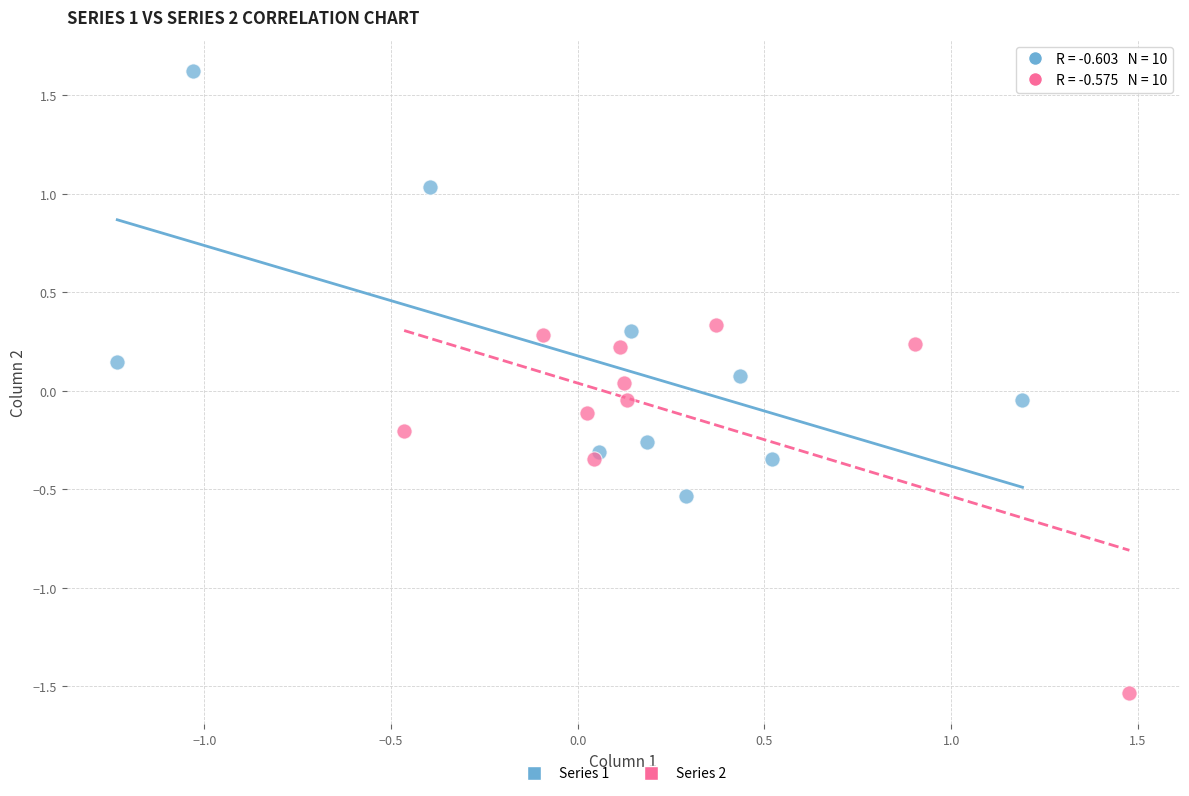

What are all the series names shown in the legend?

Series 1, Series 2